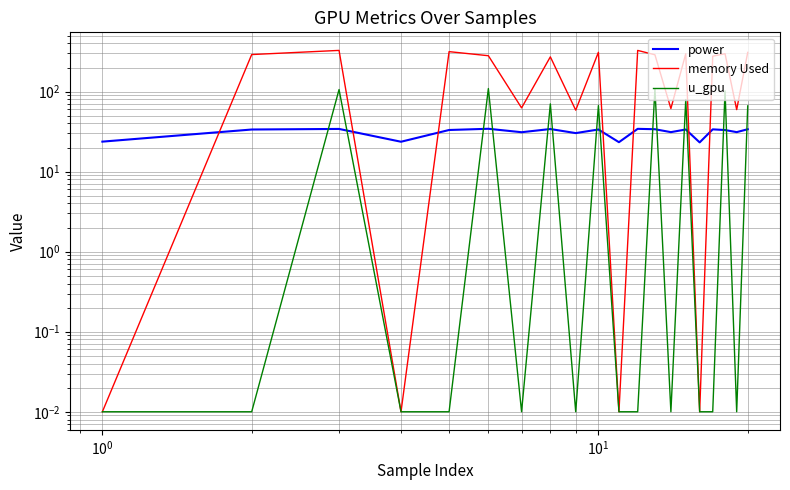

What is the maximum value shown in the chart?

327.1